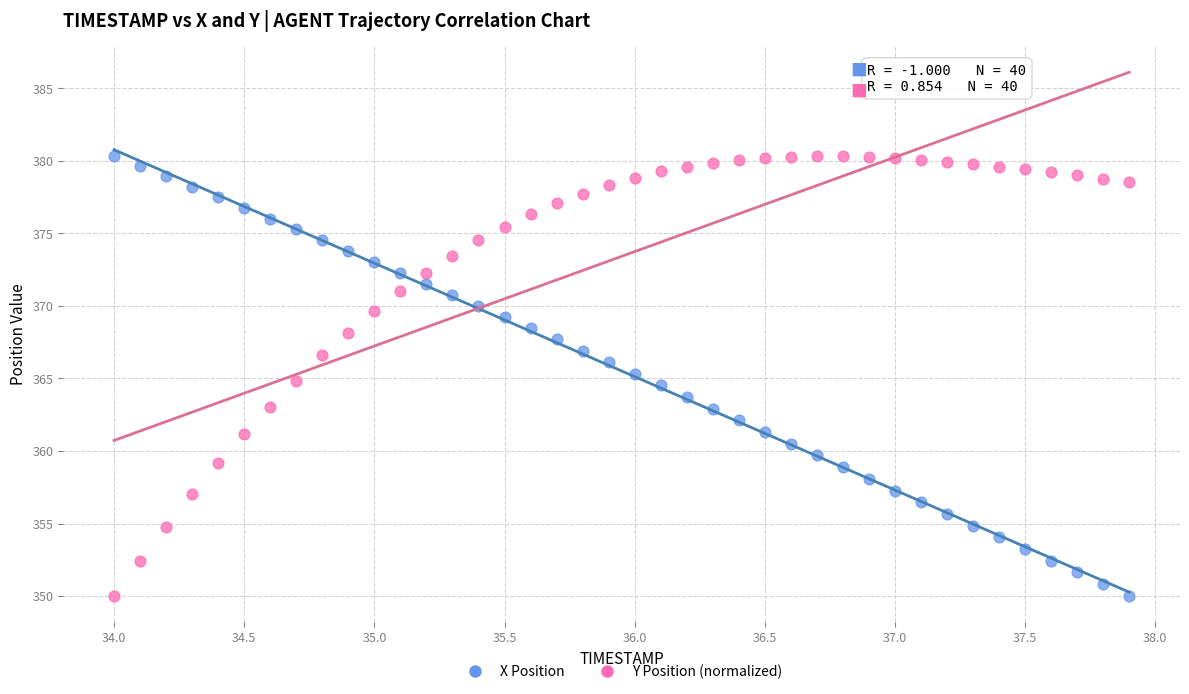

Across all data points, what is the range of Y values (max minus min)?

30.3